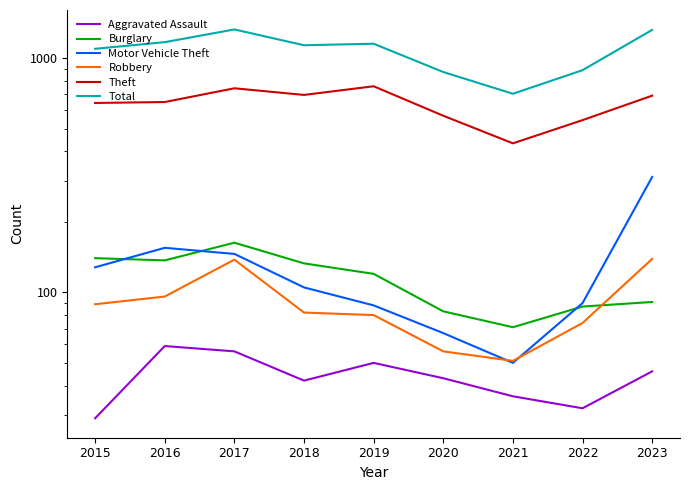

What is the difference between the maximum and second lowest values in the Motor Vehicle Theft series?

244